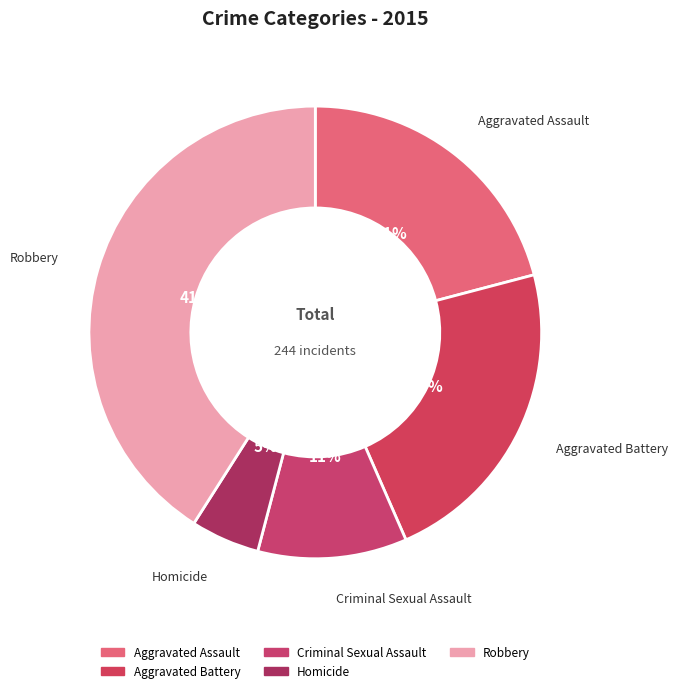

What is the ratio of the value at Aggravated Battery to the value at Criminal Sexual Assault?

2.1